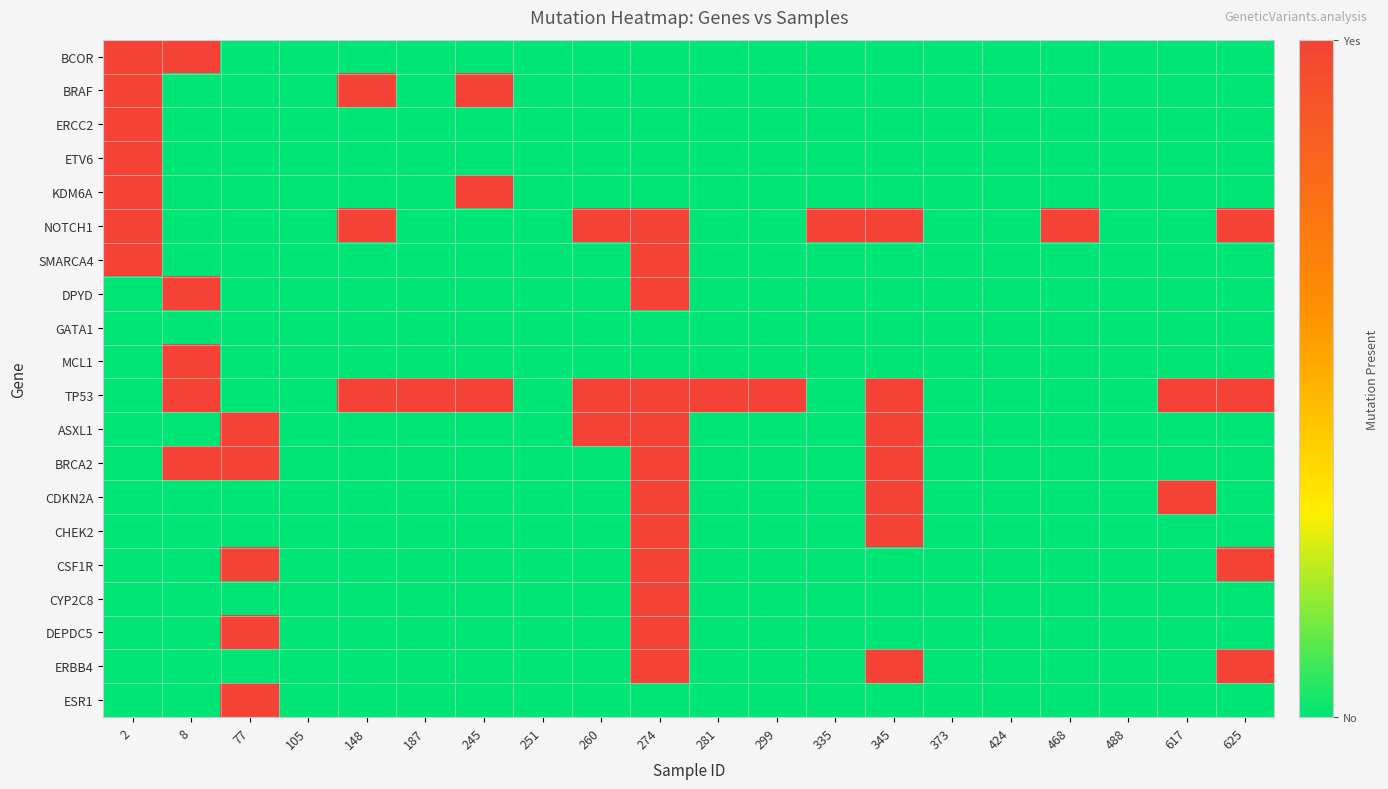

Which category has the highest value across all series?

2